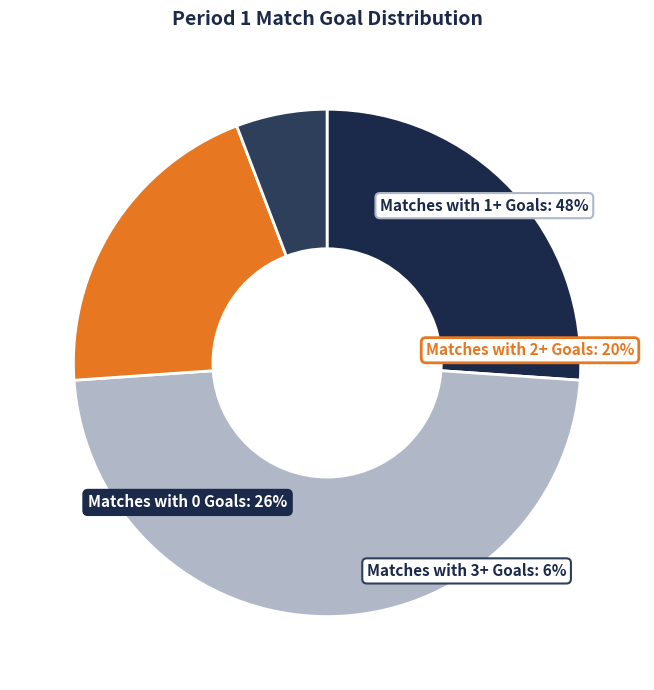

Is there a majority slice in this chart?

No